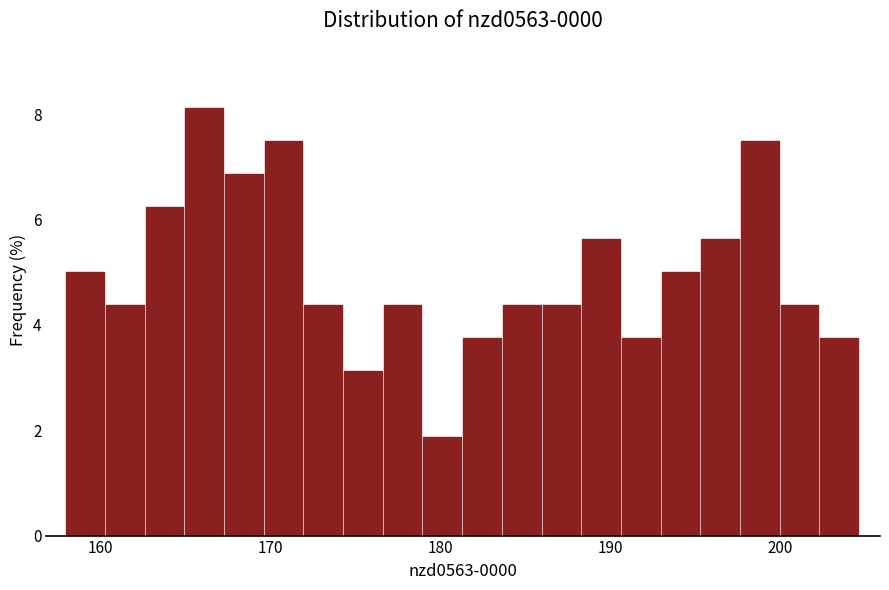

Read against the x-axis, roughly where is the centre of the tallest bar?

166